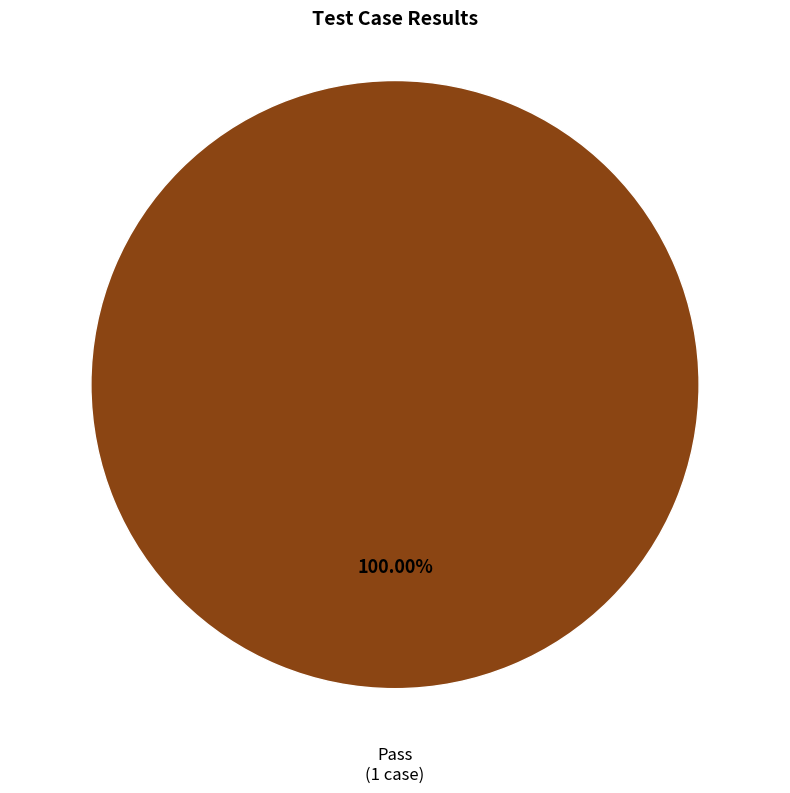

Is there any slice that represents more than half of the pie?

Yes